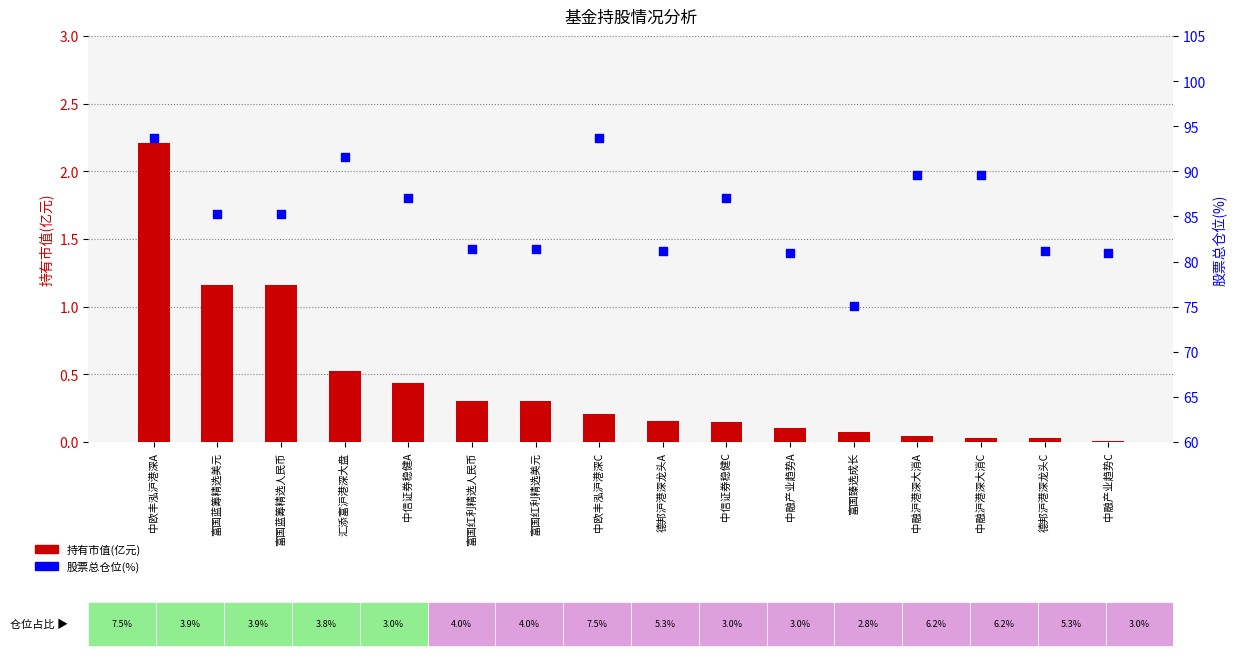

Which series contains the lowest Y value?

持有市值(亿元)